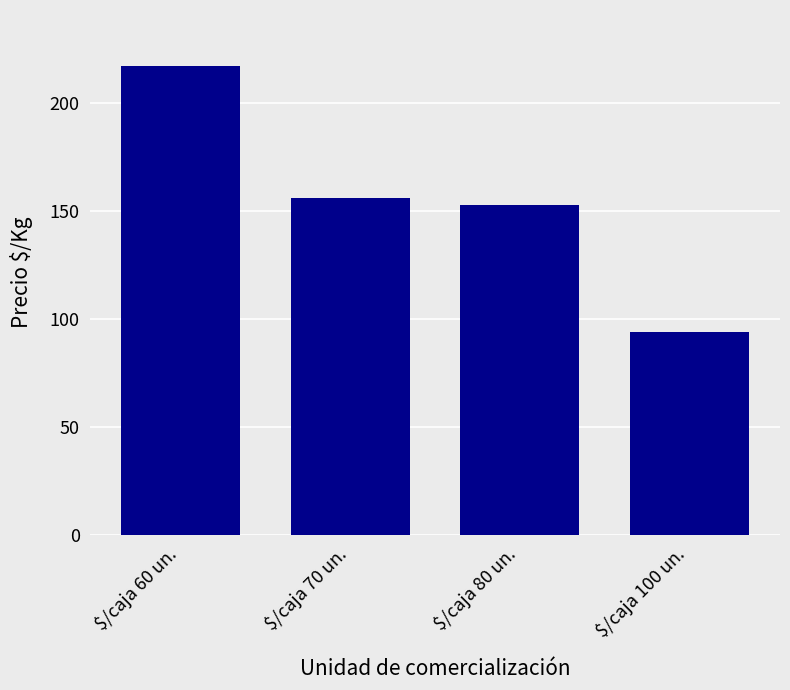

Which category has the lowest value across all series?

$/caja 100 un.